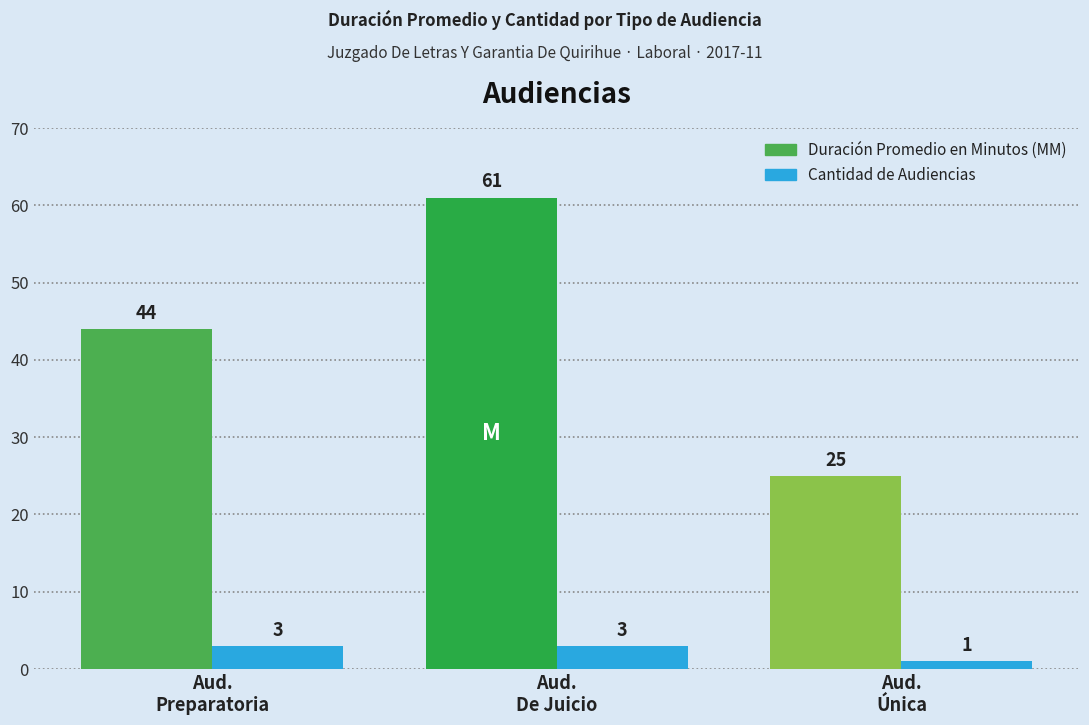

What is the difference between the maximum and minimum values in the Duración Promedio en Minutos (MM) series?

36